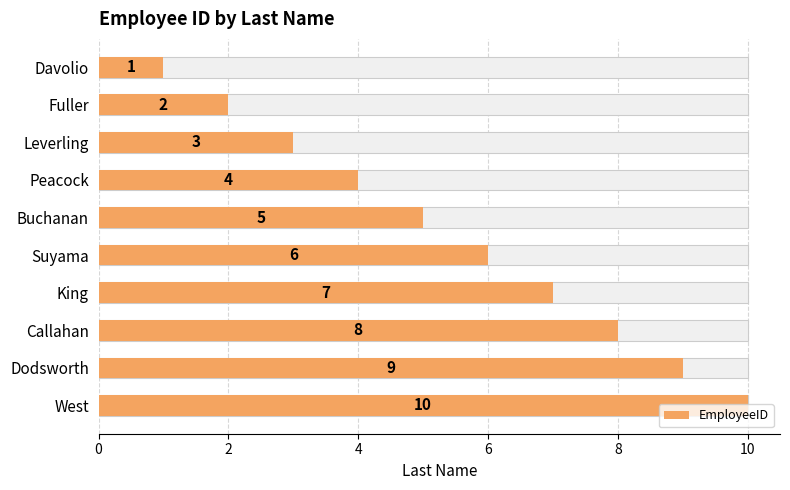

The chart shows a value of 6 at Suyama. True or false?

True